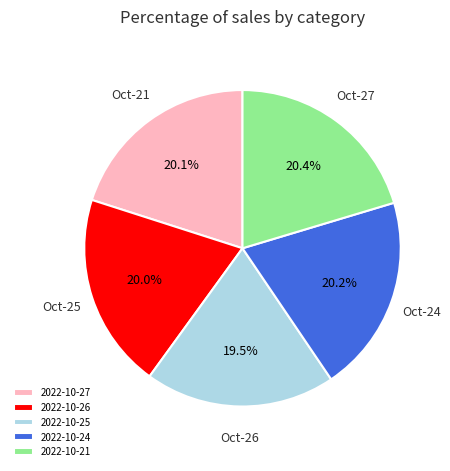

What percentage is NOT represented by 2022-10-24?

79.8%